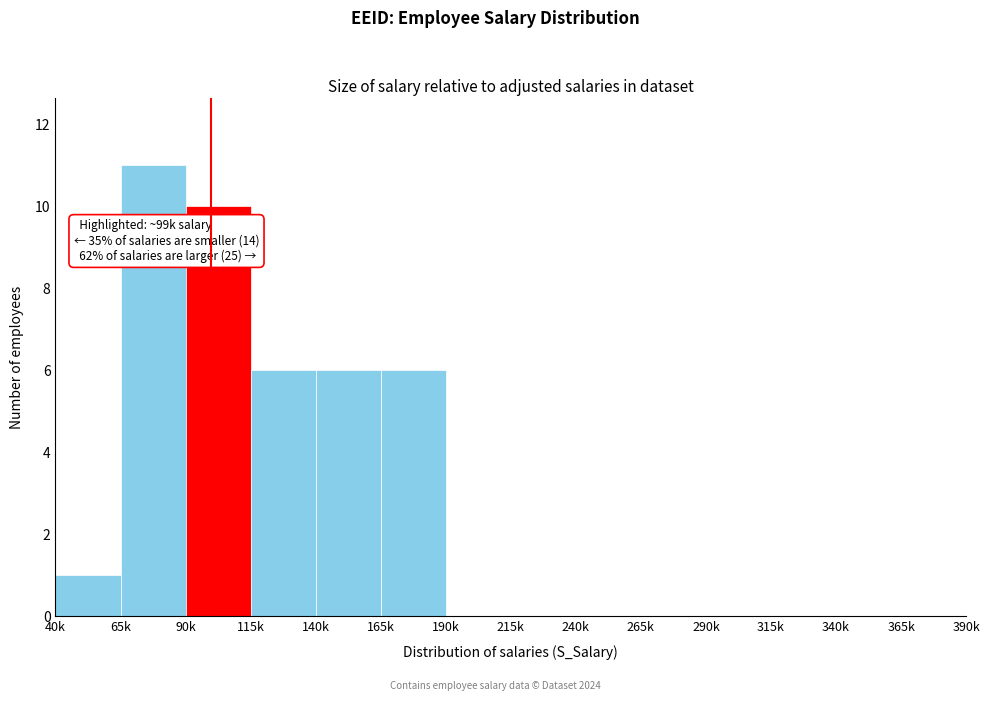

Reading left to right, what are all the values shown in this chart?

40k=1	65k=11	90k=10	115k=6	140k=6	165k=6	190k=0	215k=0	240k=0	265k=0	290k=0	315k=0	340k=0	365k=0